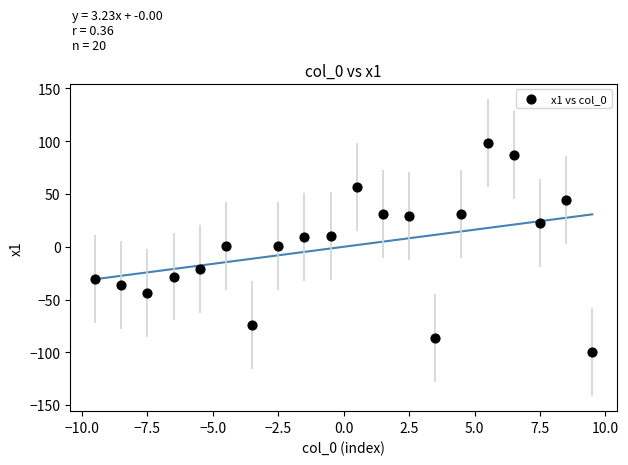

What is the range of X values (max minus min)?

19.0